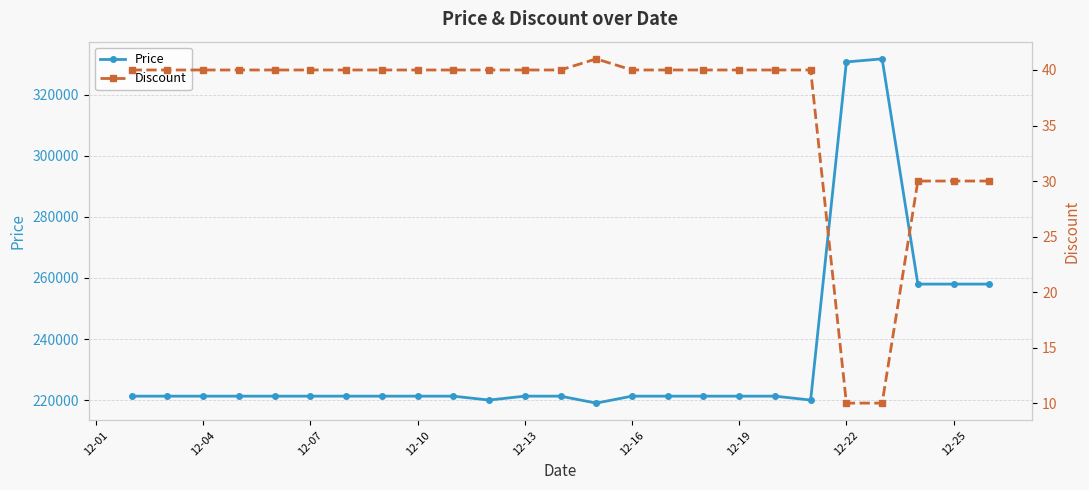

True or false: Price has more than 0 interior local peaks.

True